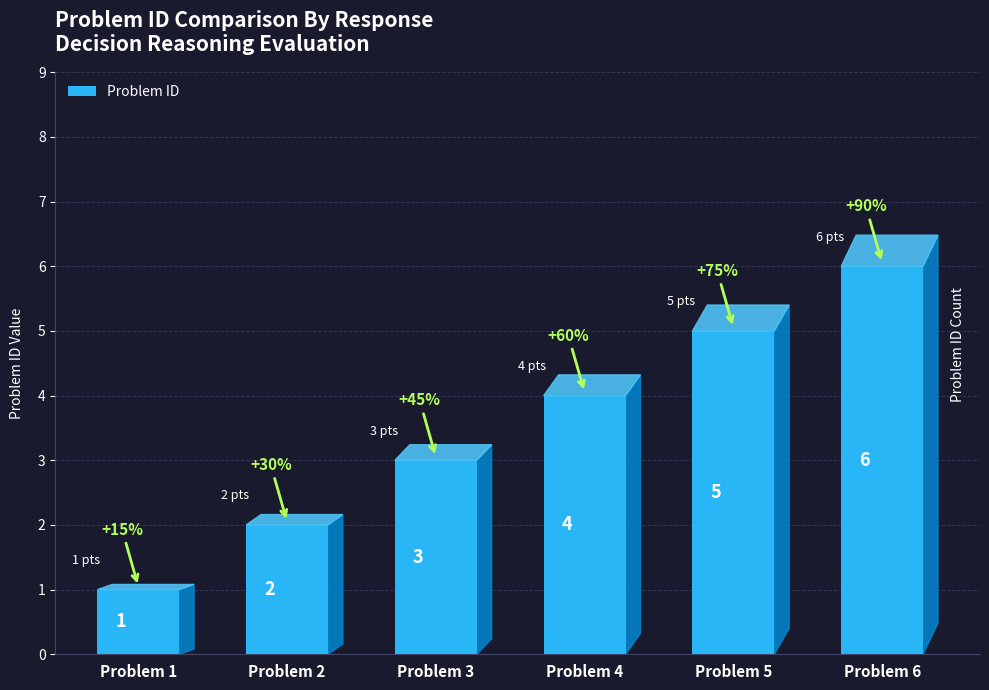

What is the difference between the values at Problem 2 and Problem 1?

1